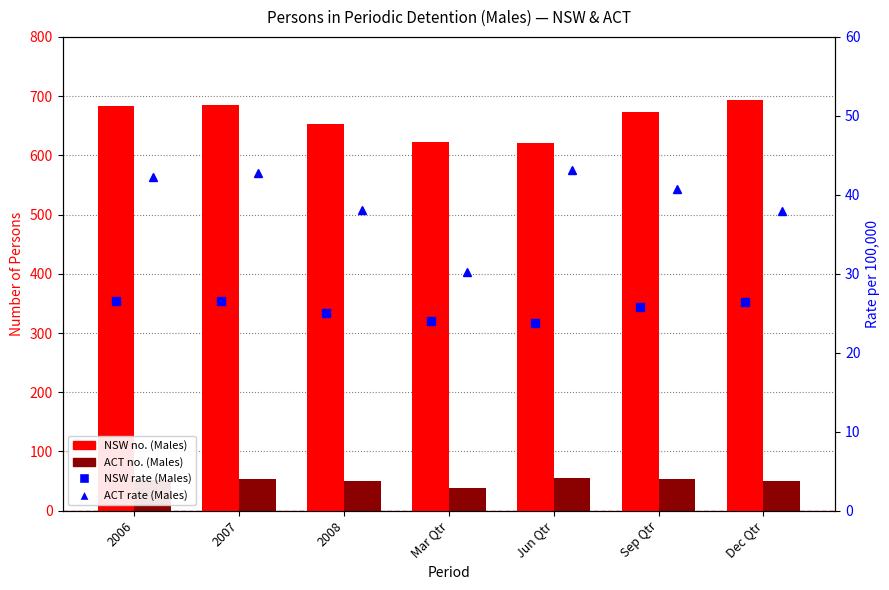

Which category has the highest value across all series?

Dec Qtr